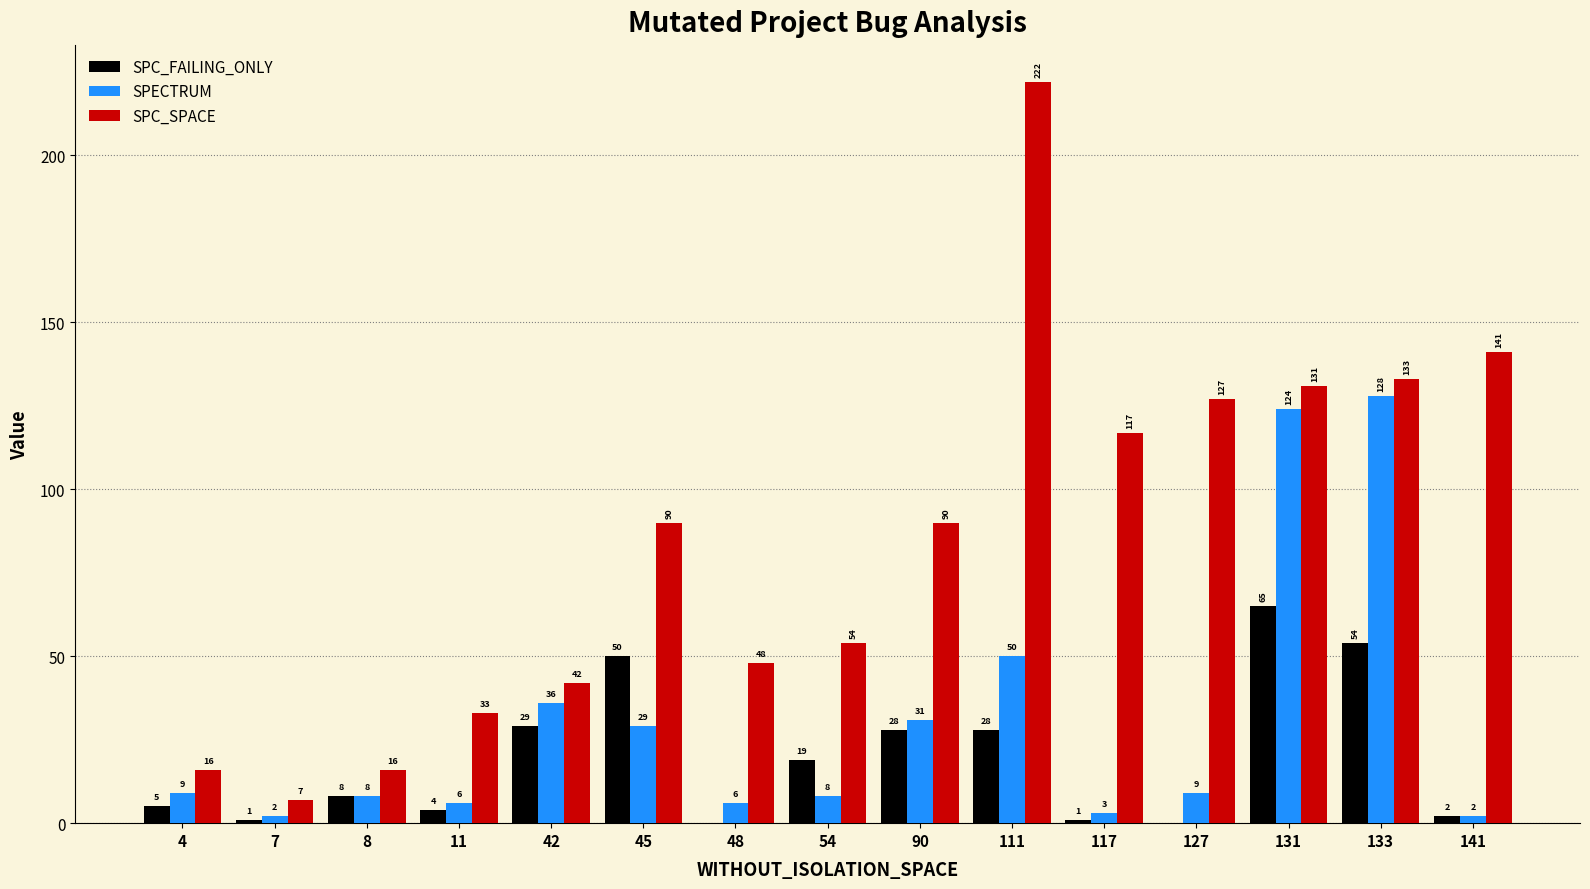

Where is SPC_FAILING_ONLY nearest to the value 32?

42